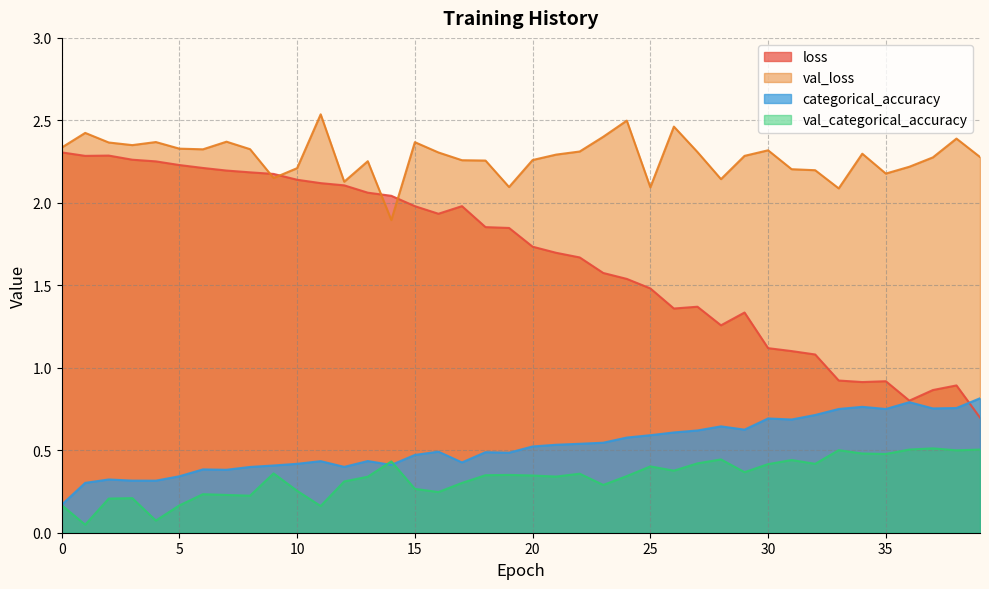

Is it true that loss equals 0.7 at 39?

True